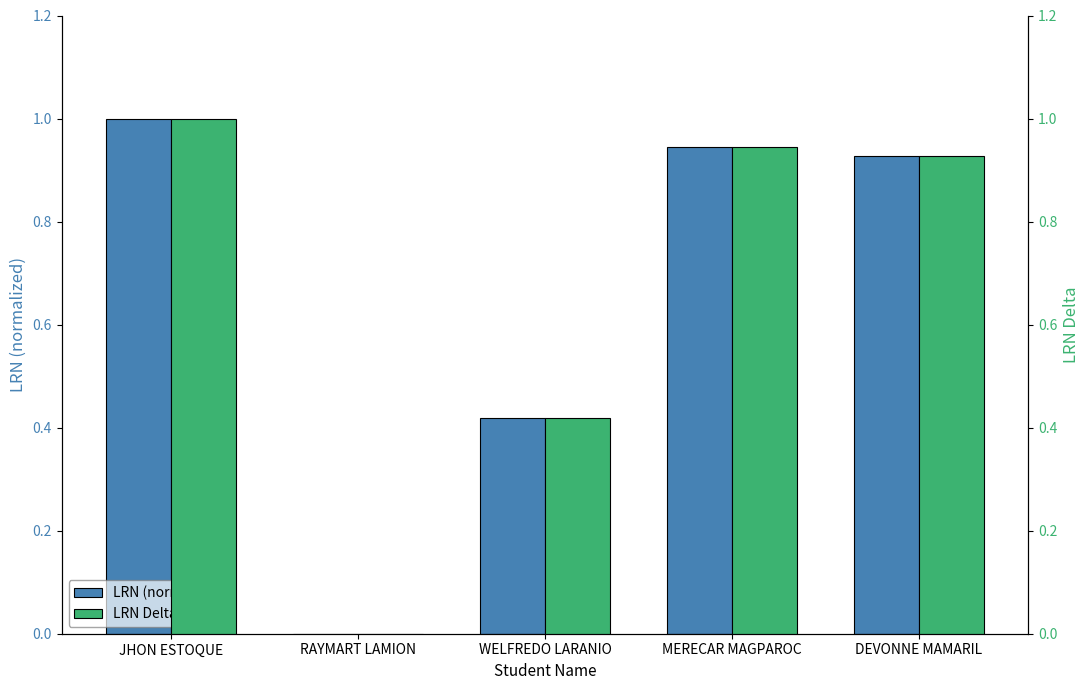

How many positive values does the LRN (normalized) series have?

4